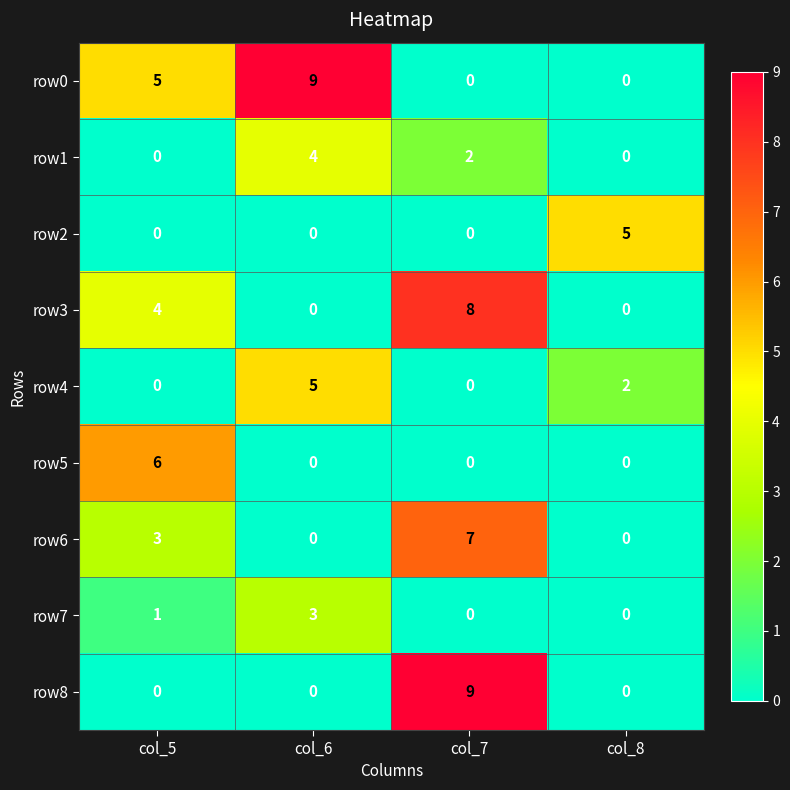

True or false: row3 has a value of -5 at col_6.

False